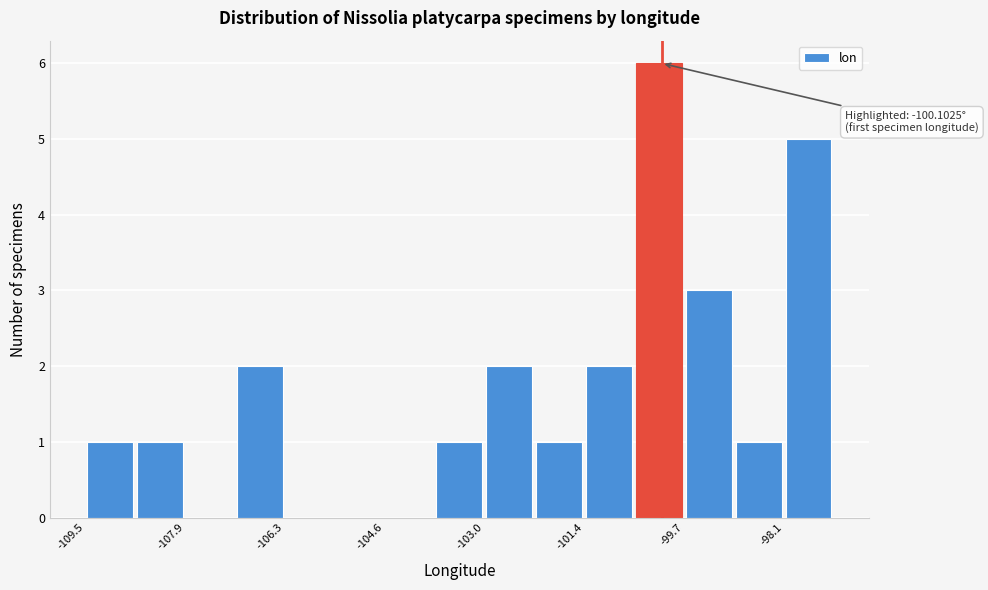

Over which range of the x-axis is the bar tallest?

-100.6 to -99.8